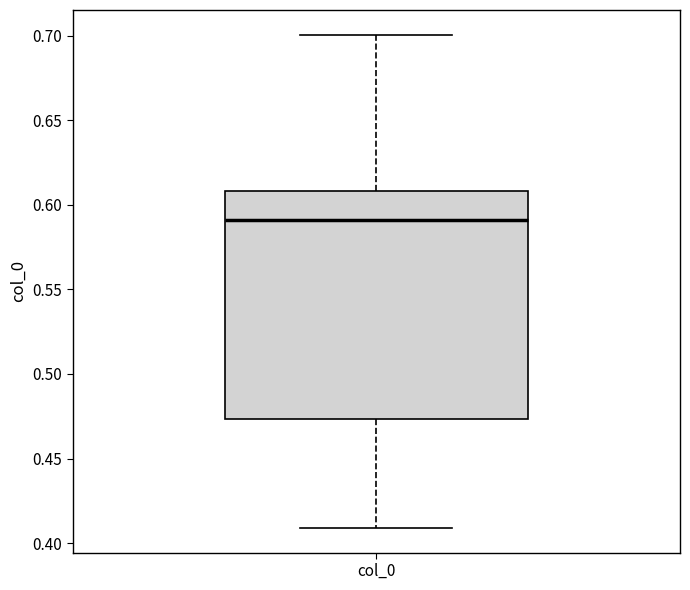

Read this box plot against the y-axis: the position of the median line, the range covered by the box, and the ends of both whiskers. The values are not printed on the chart, so give them approximately, as read against the axis.

median 0.590, box 0.475 to 0.610, whiskers 0.410 to 0.700